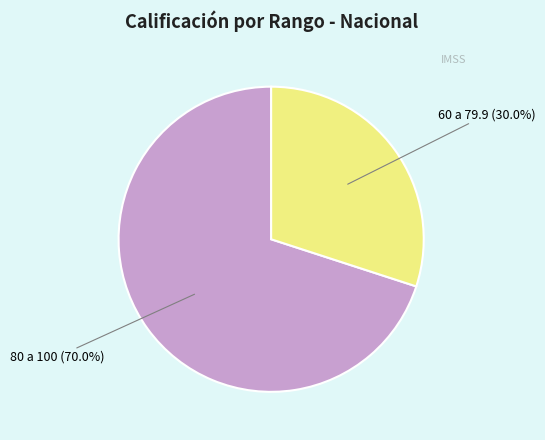

Rank the categories by value from highest to lowest.

80 a 100, 60 a 79.9